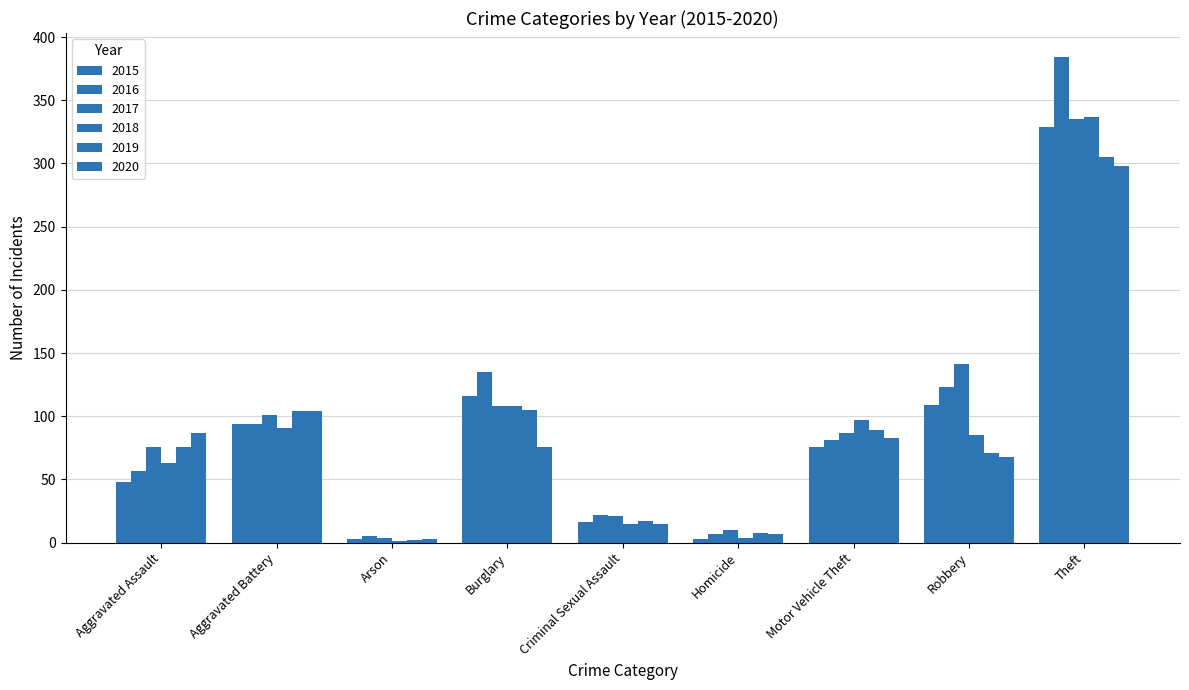

Reading left to right, extract all data points from this chart.

2015: Aggravated Assault=48	Aggravated Battery=94	Arson=3	Burglary=116	Criminal Sexual Assault=16	Homicide=3	Motor Vehicle Theft=76	Robbery=109	Theft=329
2016: Aggravated Assault=57	Aggravated Battery=94	Arson=5	Burglary=135	Criminal Sexual Assault=22	Homicide=7	Motor Vehicle Theft=81	Robbery=123	Theft=384
2017: Aggravated Assault=76	Aggravated Battery=101	Arson=4	Burglary=108	Criminal Sexual Assault=21	Homicide=10	Motor Vehicle Theft=87	Robbery=141	Theft=335
2018: Aggravated Assault=63	Aggravated Battery=91	Arson=1	Burglary=108	Criminal Sexual Assault=15	Homicide=4	Motor Vehicle Theft=97	Robbery=85	Theft=337
2019: Aggravated Assault=76	Aggravated Battery=104	Arson=2	Burglary=105	Criminal Sexual Assault=17	Homicide=8	Motor Vehicle Theft=89	Robbery=71	Theft=305
2020: Aggravated Assault=87	Aggravated Battery=104	Arson=3	Burglary=76	Criminal Sexual Assault=15	Homicide=7	Motor Vehicle Theft=83	Robbery=68	Theft=298